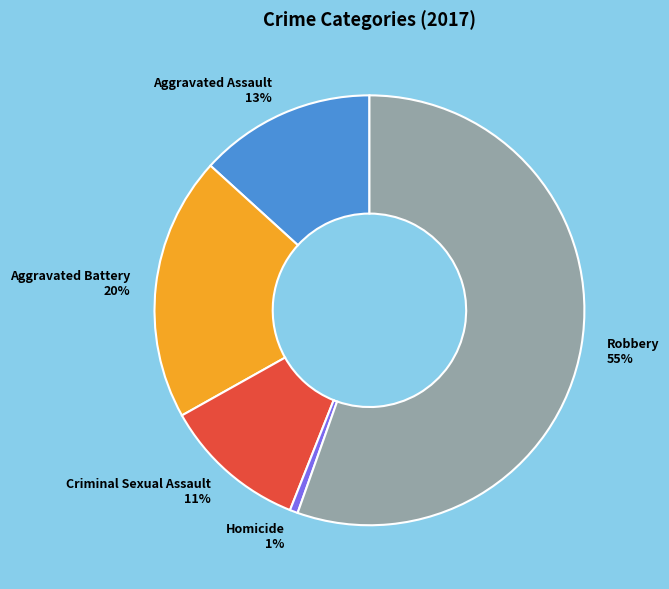

Is it true that Criminal Sexual Assault is 11% of the pie?

True